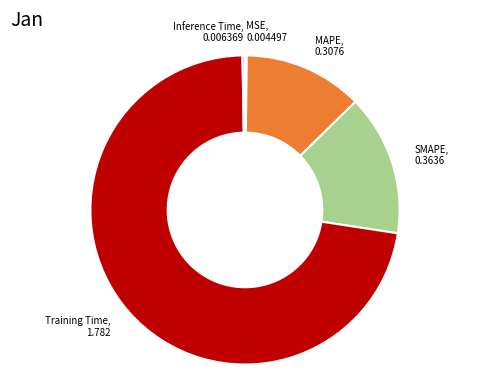

Is the sum of MAPE and Training Time greater than half?

Yes